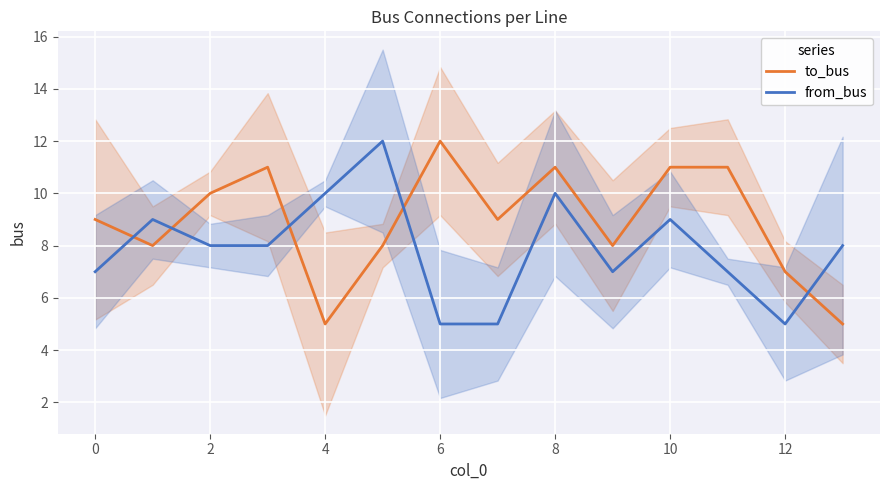

How many values in the from_bus series exceed 8?

5